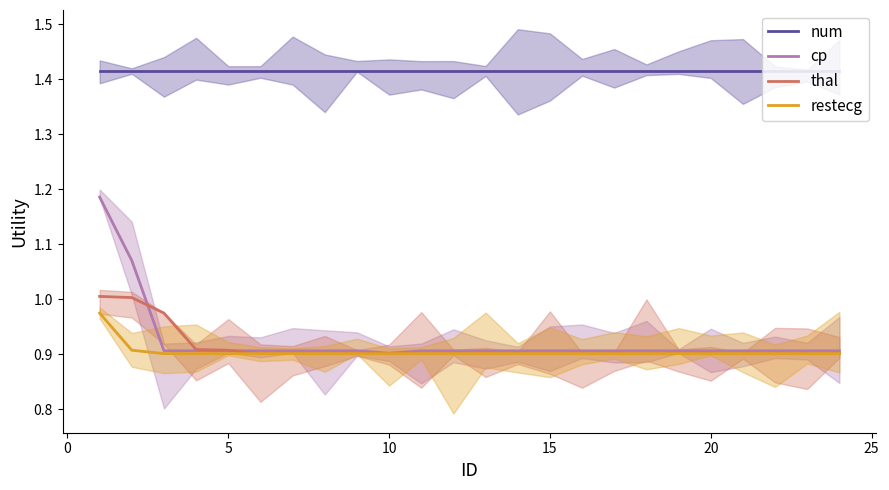

Reading left to right, extract all data points from this chart.

num: 1.4	1.4	1.4	1.4	1.4	1.4	1.4	1.4	1.4	1.4	1.4	1.4	1.4	1.4	1.4	1.4	1.4	1.4	1.4	1.4	1.4	1.4	1.4	1.4
cp: 1.2	1.1	0.9	0.9	0.9	0.9	0.9	0.9	0.9	0.9	0.9	0.9	0.9	0.9	0.9	0.9	0.9	0.9	0.9	0.9	0.9	0.9	0.9	0.9
thal: 1.0	1.0	1.0	0.9	0.9	0.9	0.9	0.9	0.9	0.9	0.9	0.9	0.9	0.9	0.9	0.9	0.9	0.9	0.9	0.9	0.9	0.9	0.9	0.9
restecg: 1.0	0.9	0.9	0.9	0.9	0.9	0.9	0.9	0.9	0.9	0.9	0.9	0.9	0.9	0.9	0.9	0.9	0.9	0.9	0.9	0.9	0.9	0.9	0.9